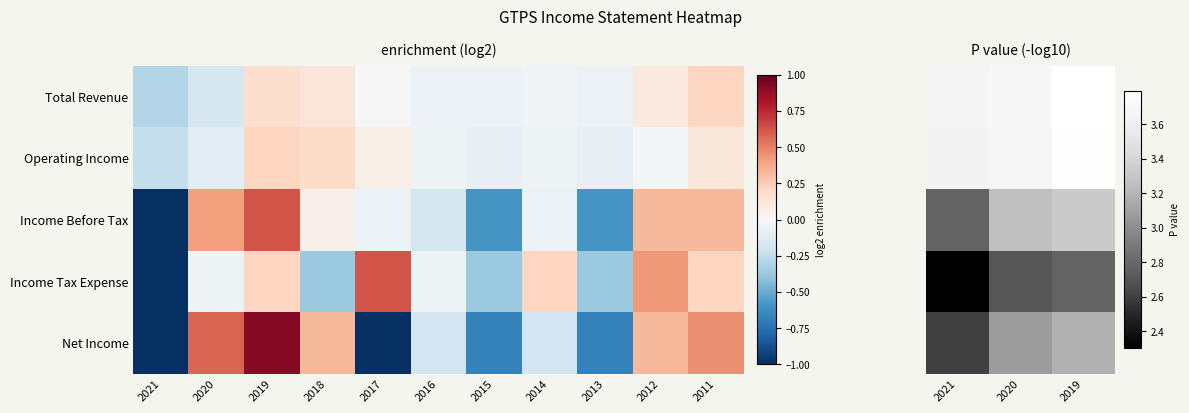

At 2021, list the series in order from largest to smallest.

Total Revenue, Operating Income, Income Before Tax, Net Income, Income Tax Expense